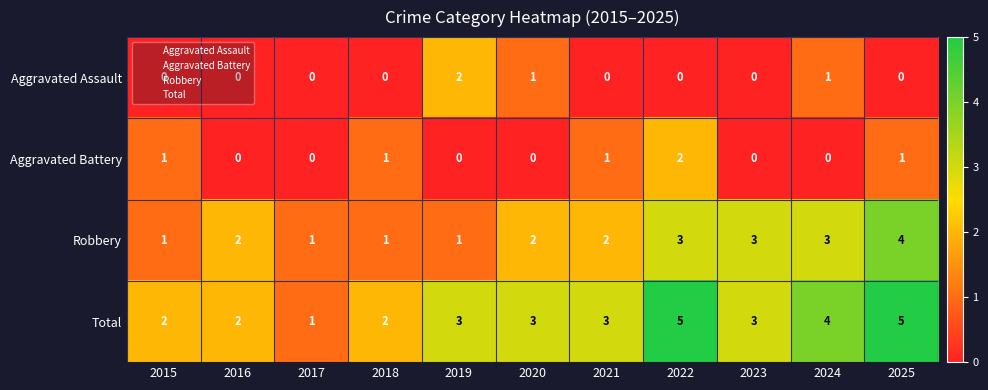

Which series has the largest total across all categories?

Total